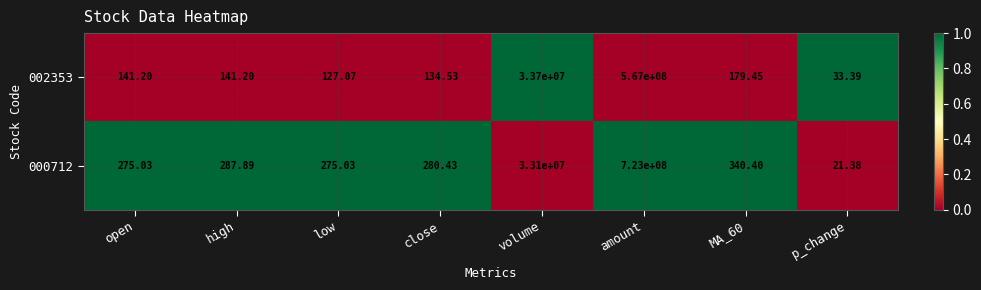

Where is 000712 nearest to the value 361500010?

volume